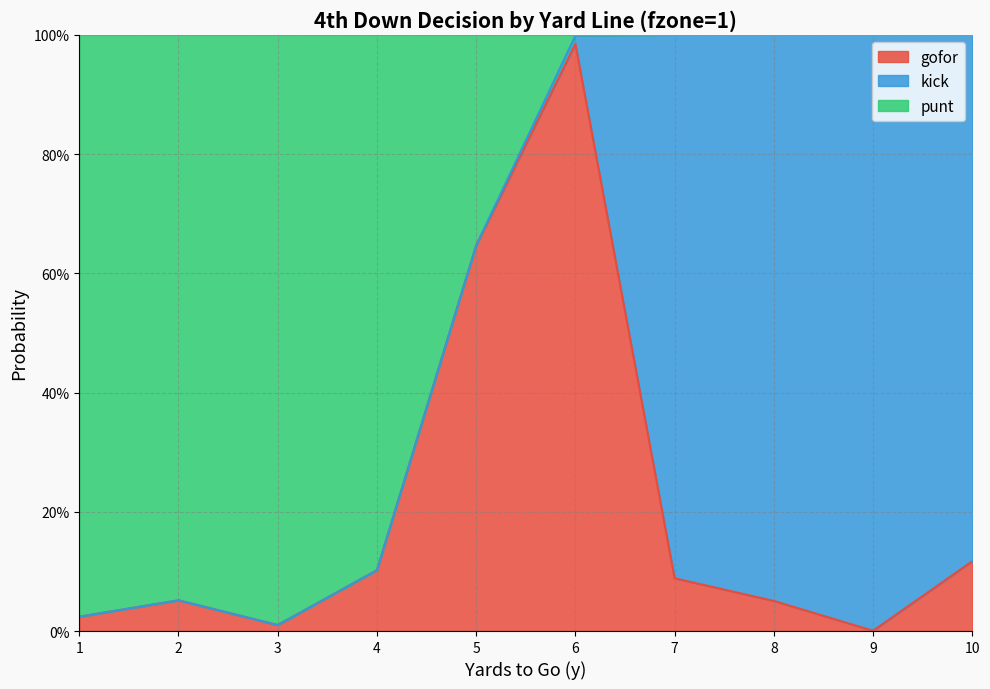

What is the greatest value displayed?

1.0